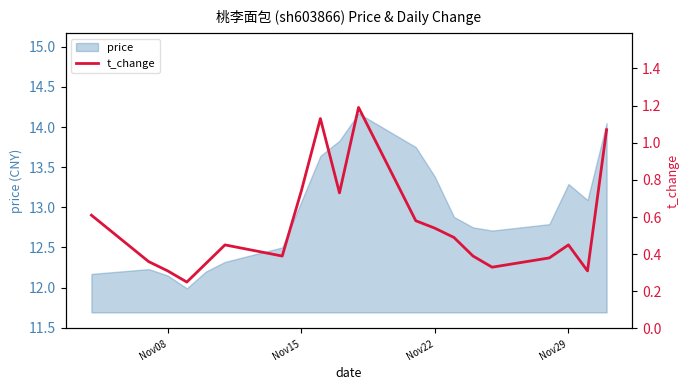

What is the highest value of the price series?

14.2